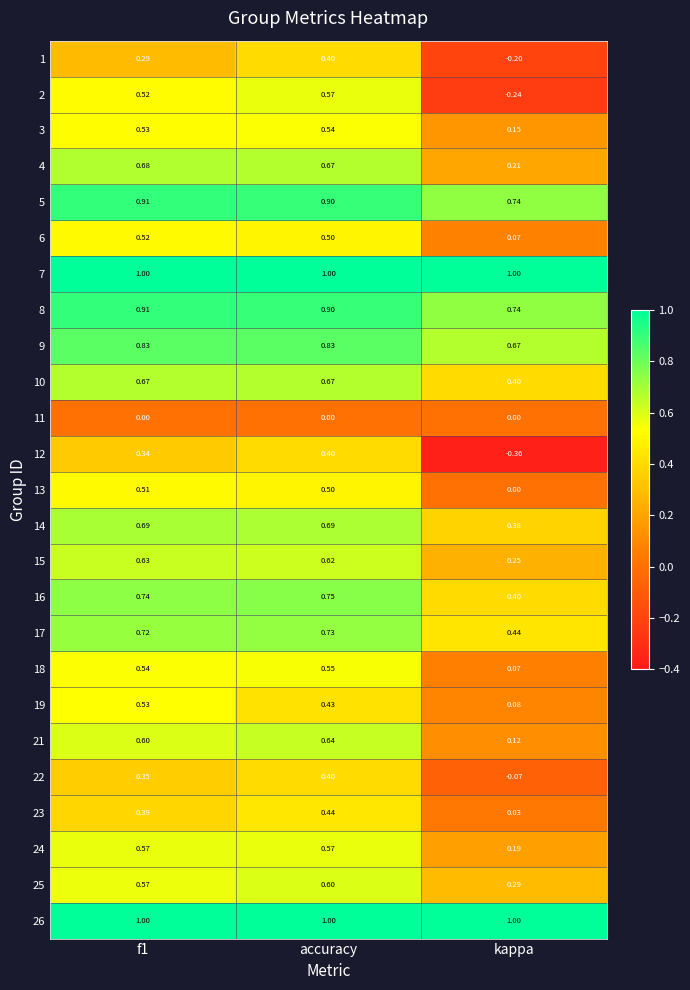

Where is 14 nearest to the value 0?

kappa